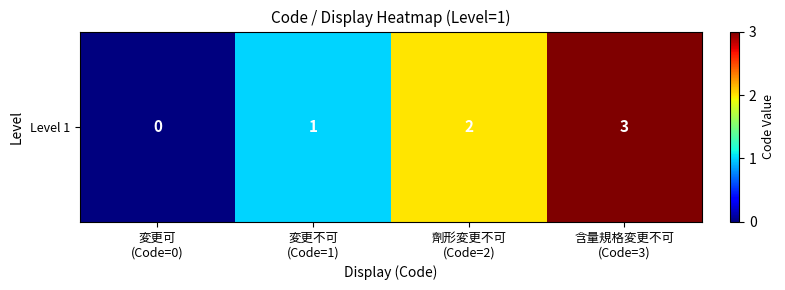

What is the greatest value displayed?

3